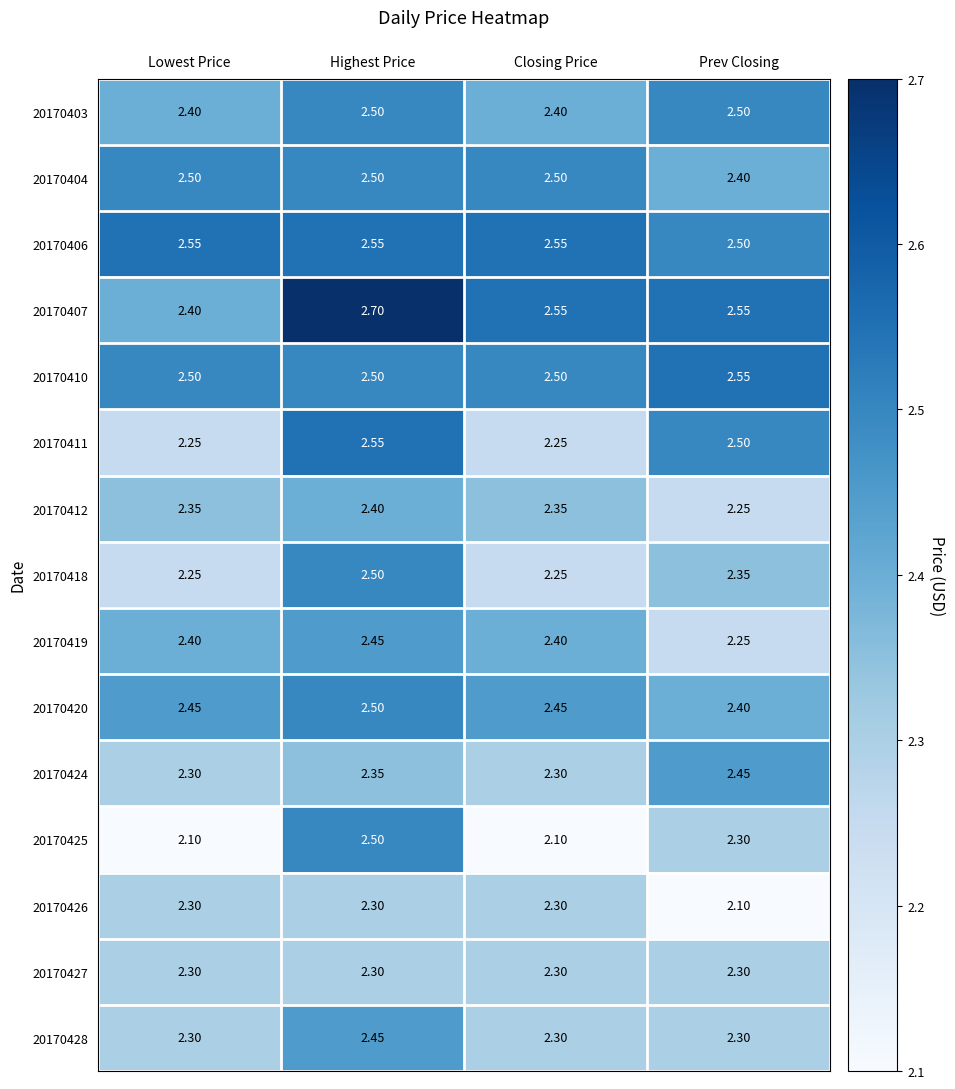

At which category is the sum across all series the highest?

Highest Price